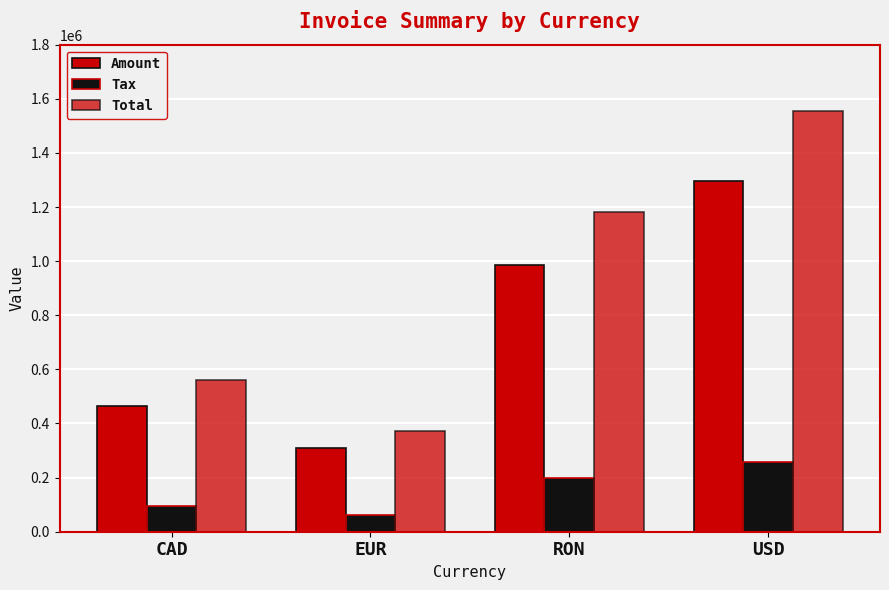

How many bars are there in total?

12